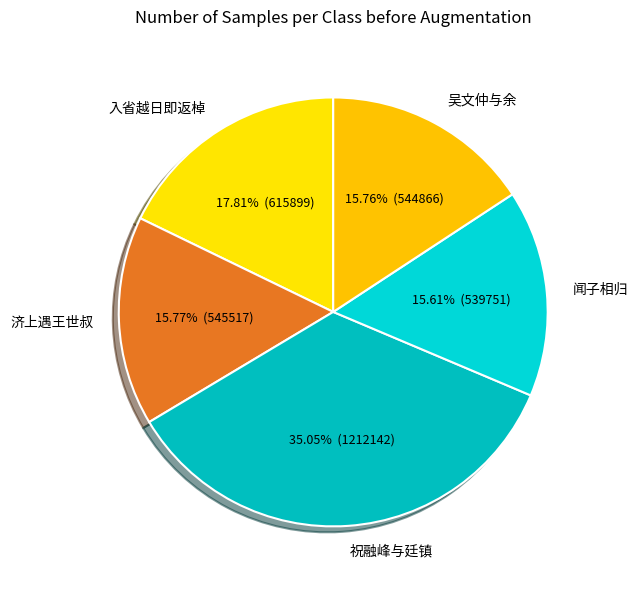

To the nearest percent, what is the difference between the largest and smallest slice percentages?

19%